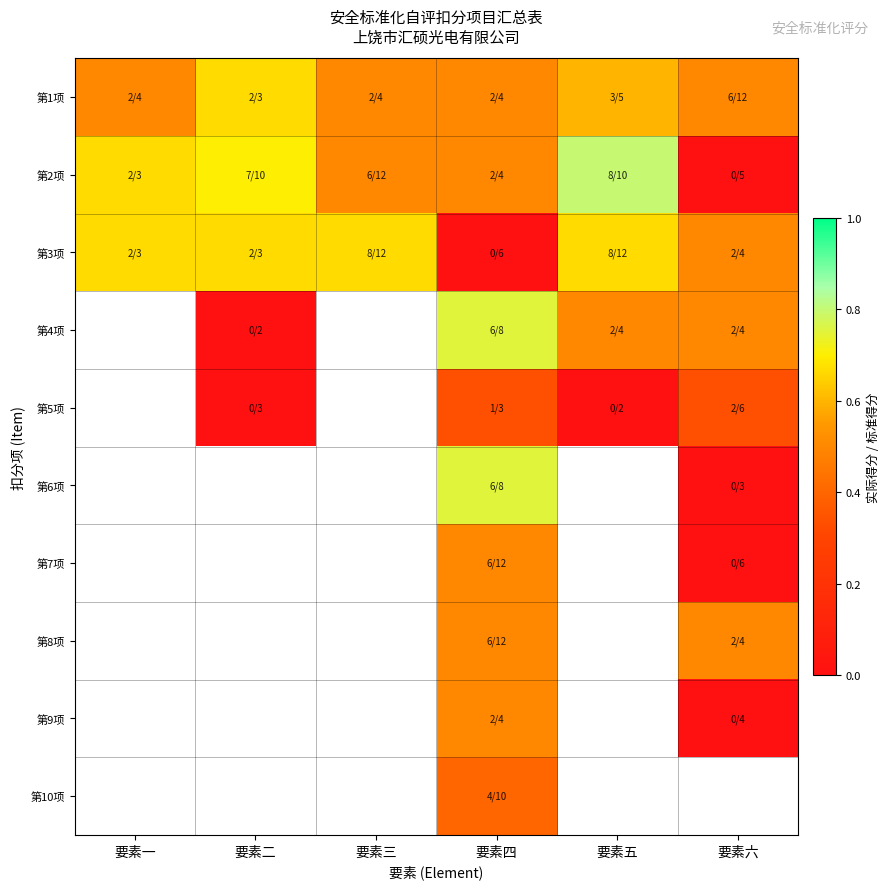

What is the difference between the second highest and second lowest values in the 第2项 series?

0.2